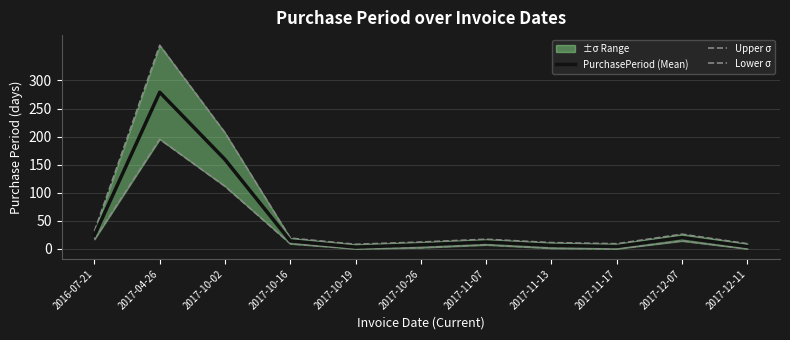

Rank the series by their average value, from highest to lowest.

Upper σ, PurchasePeriod (Mean), Lower σ